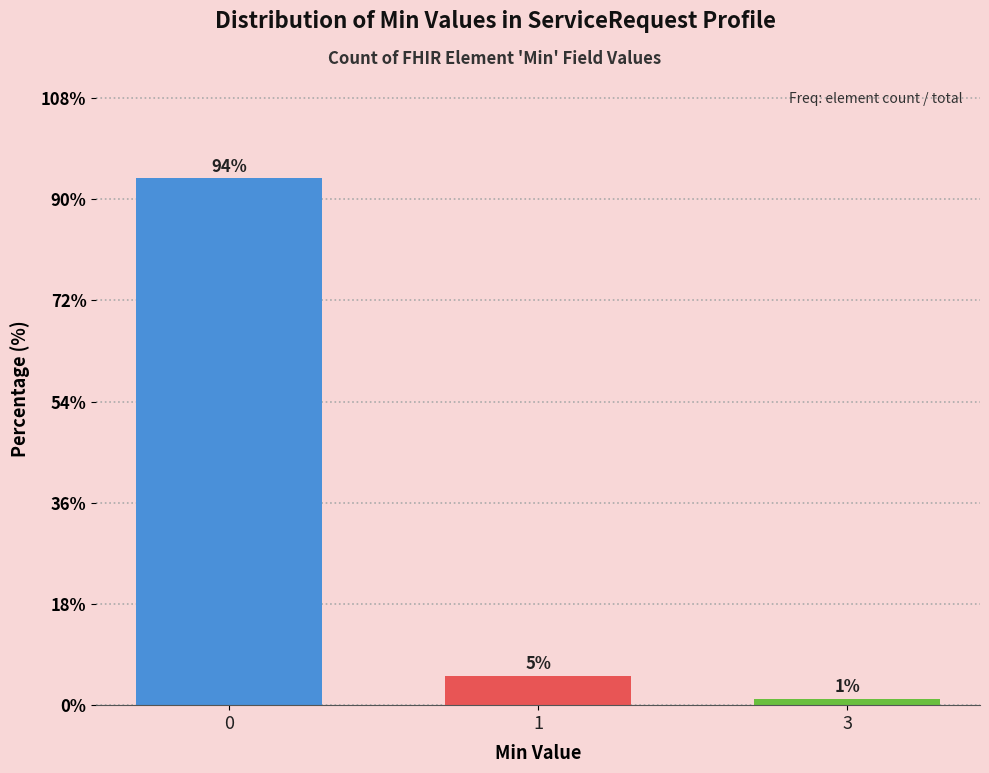

Does the chart contain any negative values?

No